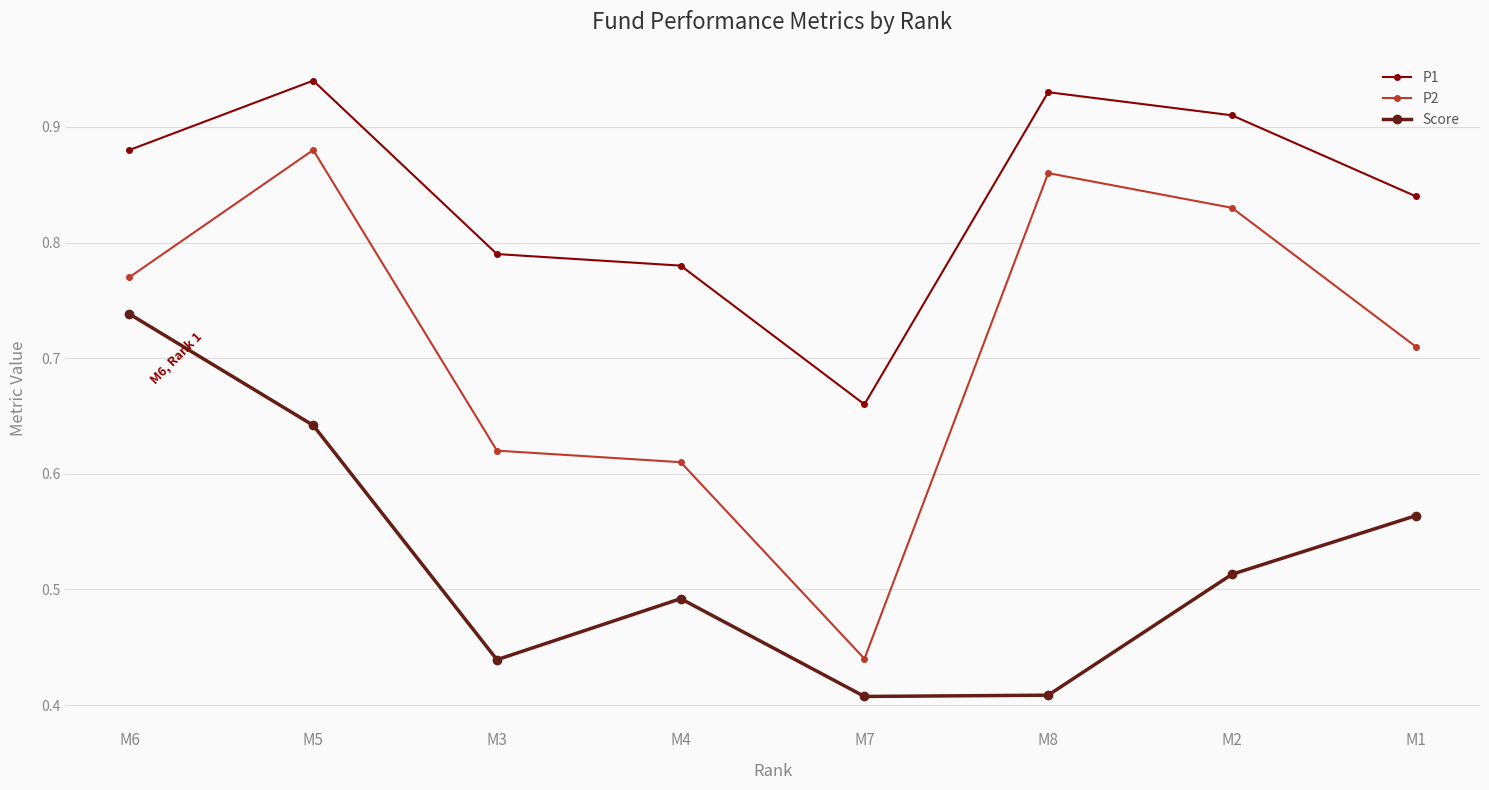

At which category does Score reach its first local valley?

M3